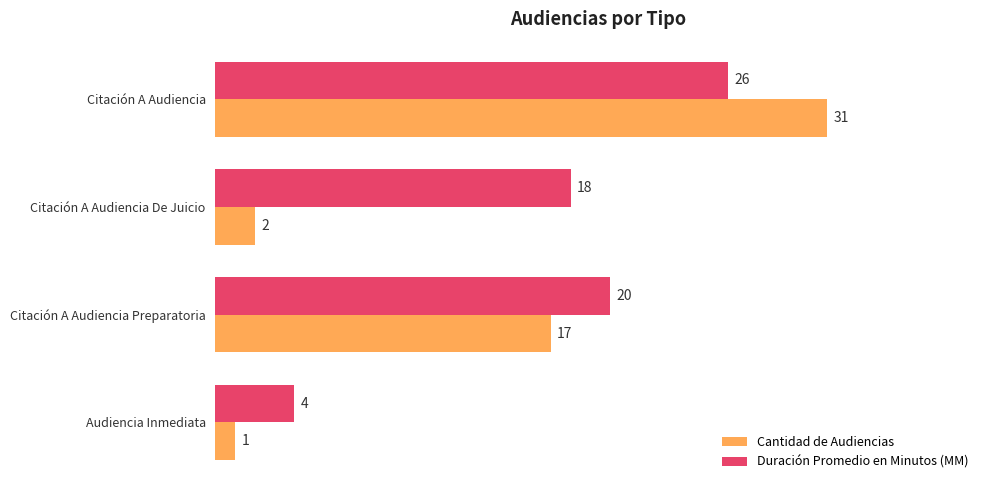

What is the approximate value of Duración Promedio en Minutos (MM) at Citación A Audiencia De Juicio?

18